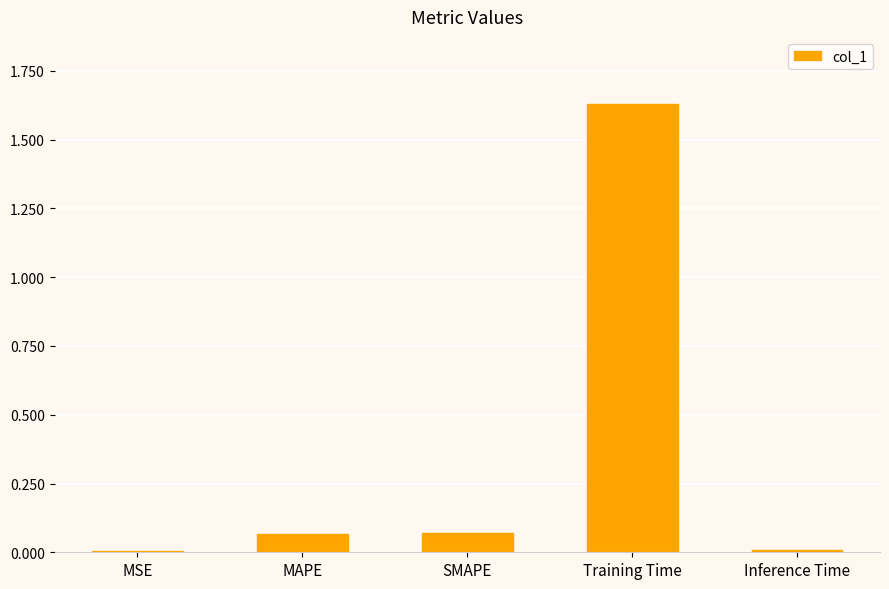

Which has a higher value, Training Time or MSE?

Training Time